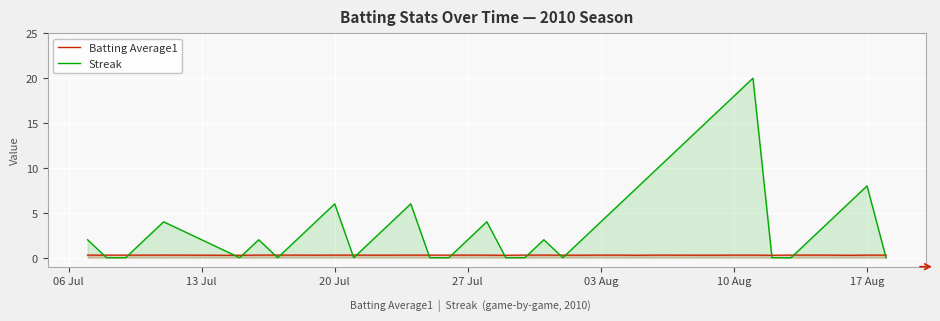

In Batting Average1, how many points are lower than both neighbors (excluding endpoints)?

10